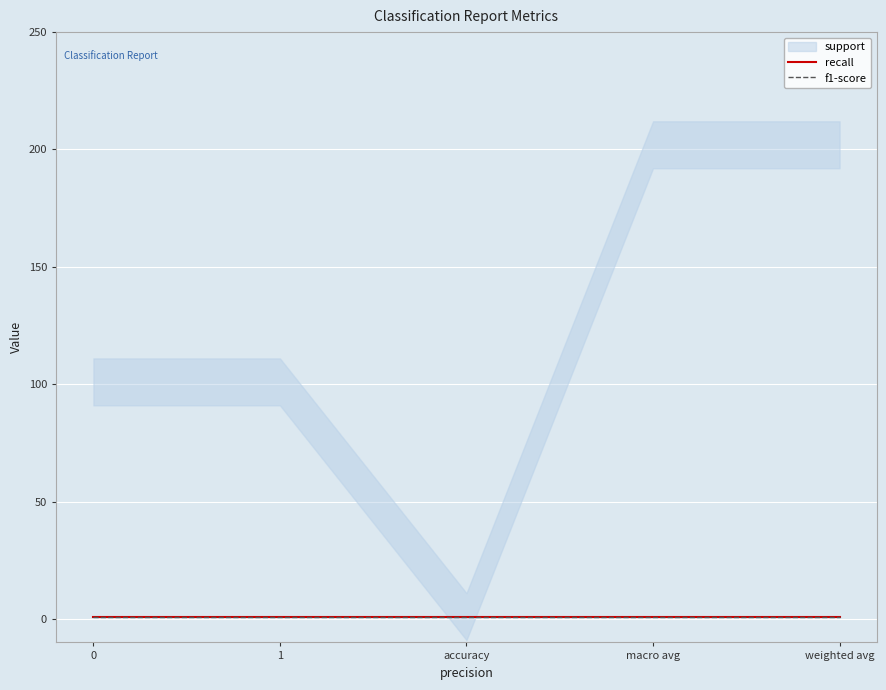

Reading left to right, extract all data points from this chart.

support: 101	101	1	202	202
recall: 1	1	1	1	1
f1-score: 1	1	1	1	1